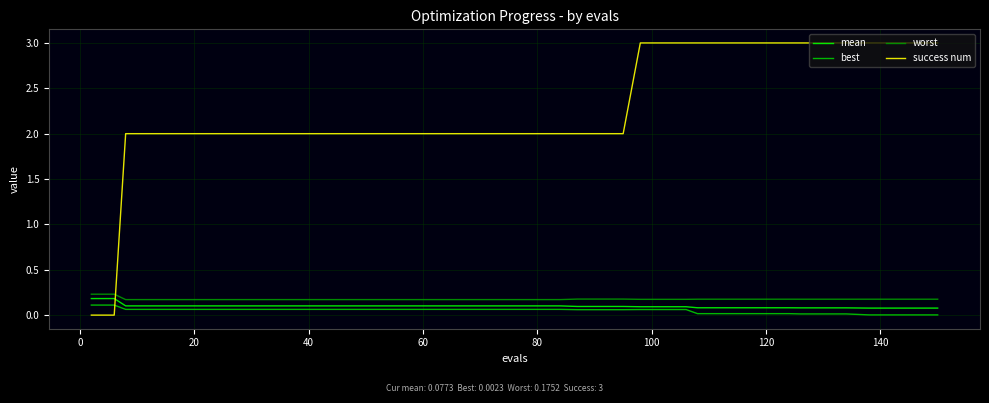

True or false: worst and best intersect in this chart.

False